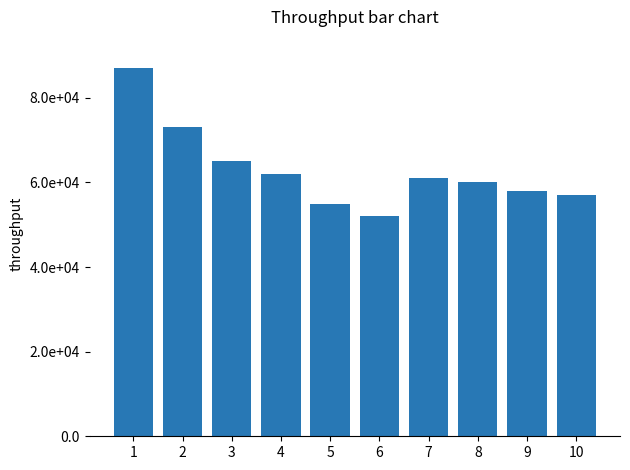

Reading left to right, what are all the values shown in this chart?

87000	73000	65000	62000	55000	52000	61000	60000	58000	57000